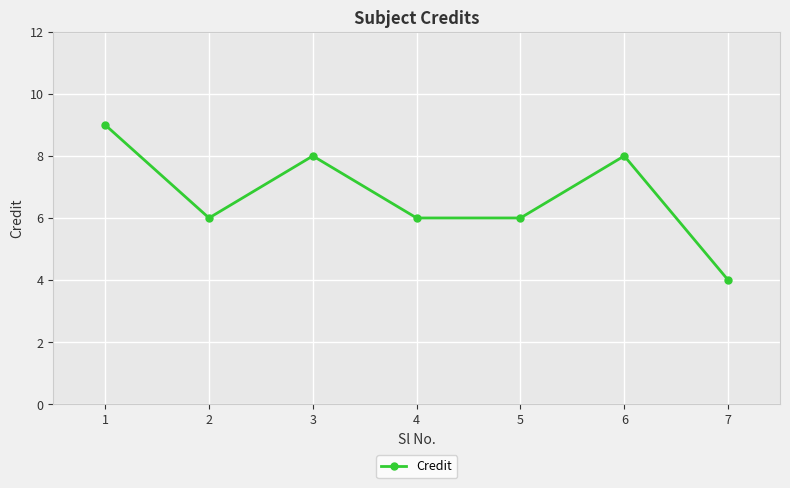

Approximately how many times larger is the value at 3 compared to 4?

1.3